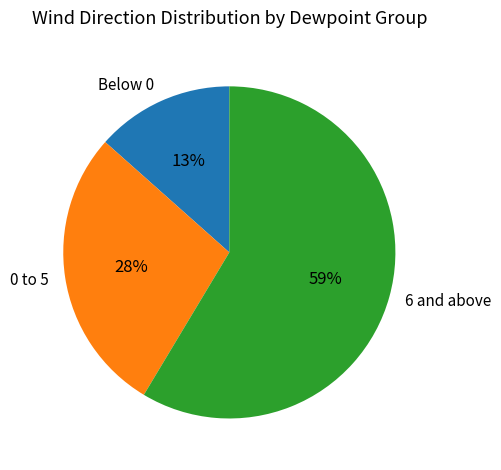

To the nearest percent, what portion does 6 and above represent?

59%